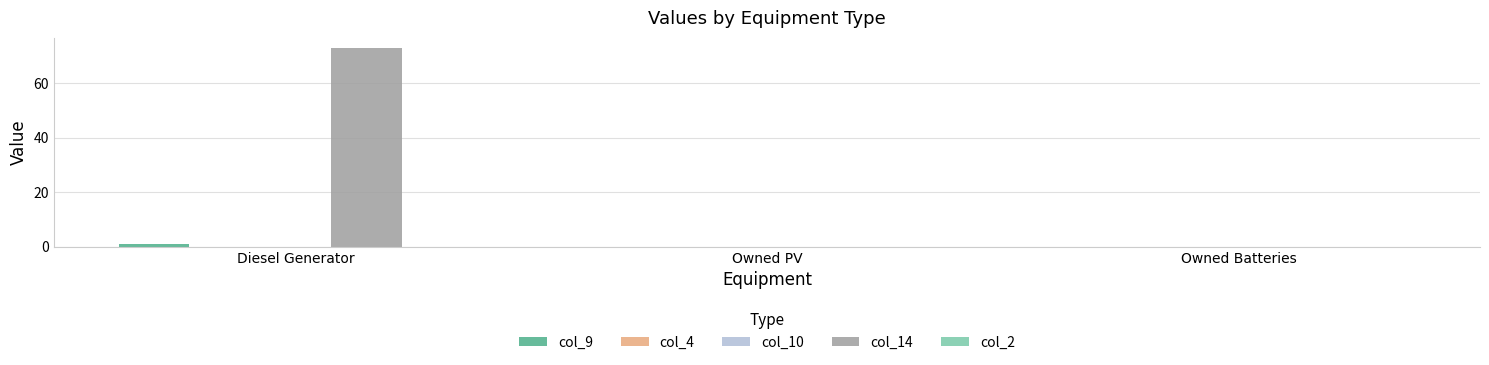

Rank the series by their maximum value, from highest to lowest.

col_14, col_9, col_4, col_10, col_2